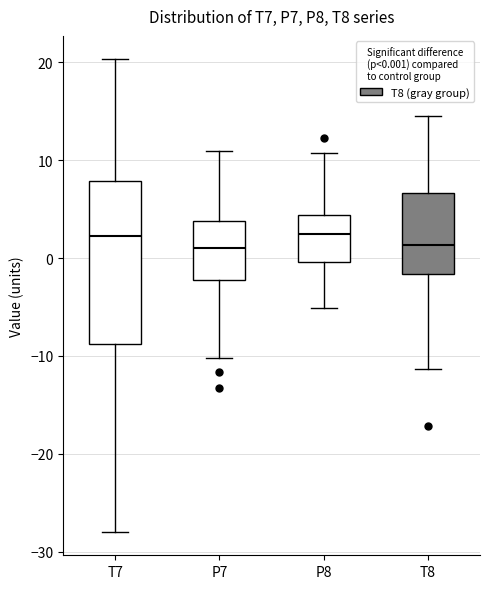

Where does the median line of the box for P7 sit on the y-axis? The values are not printed on the chart, so give them approximately, as read against the axis.

1